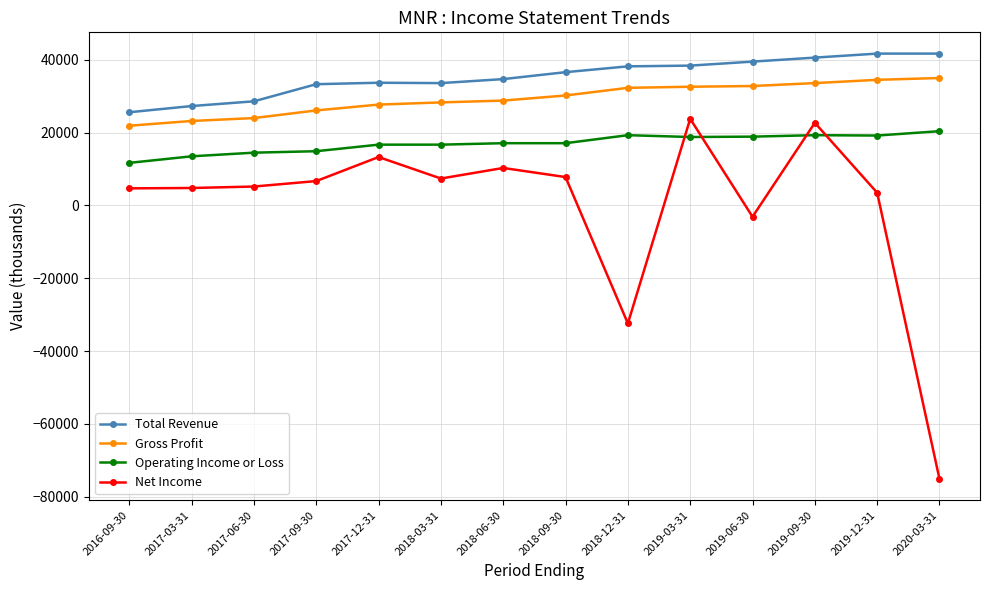

What is the difference between the highest and lowest values at 2018-06-30?

24400